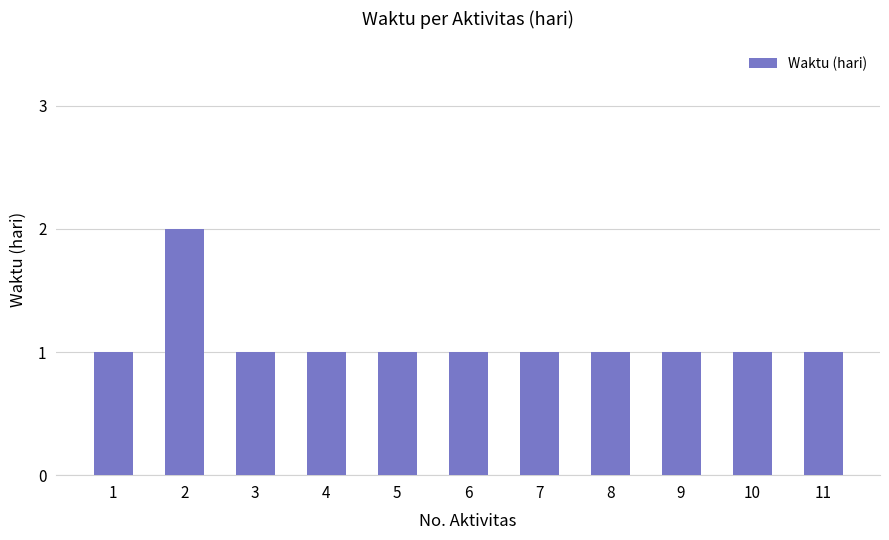

What is the value of the 9th bar from the left?

1